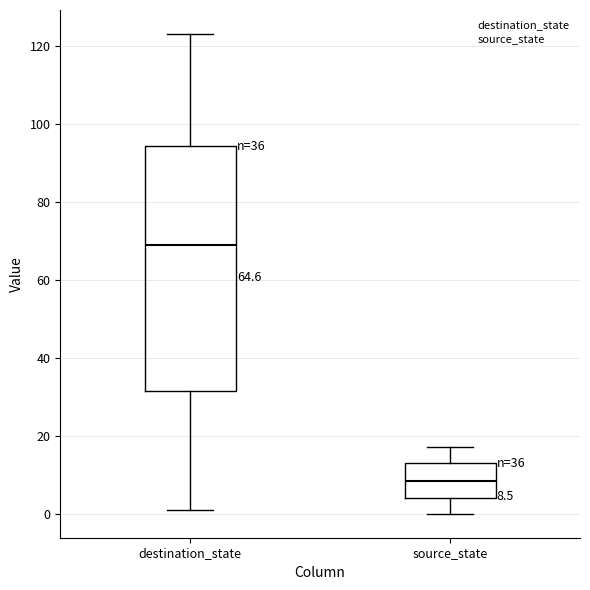

Which box has the lowest median line?

source_state